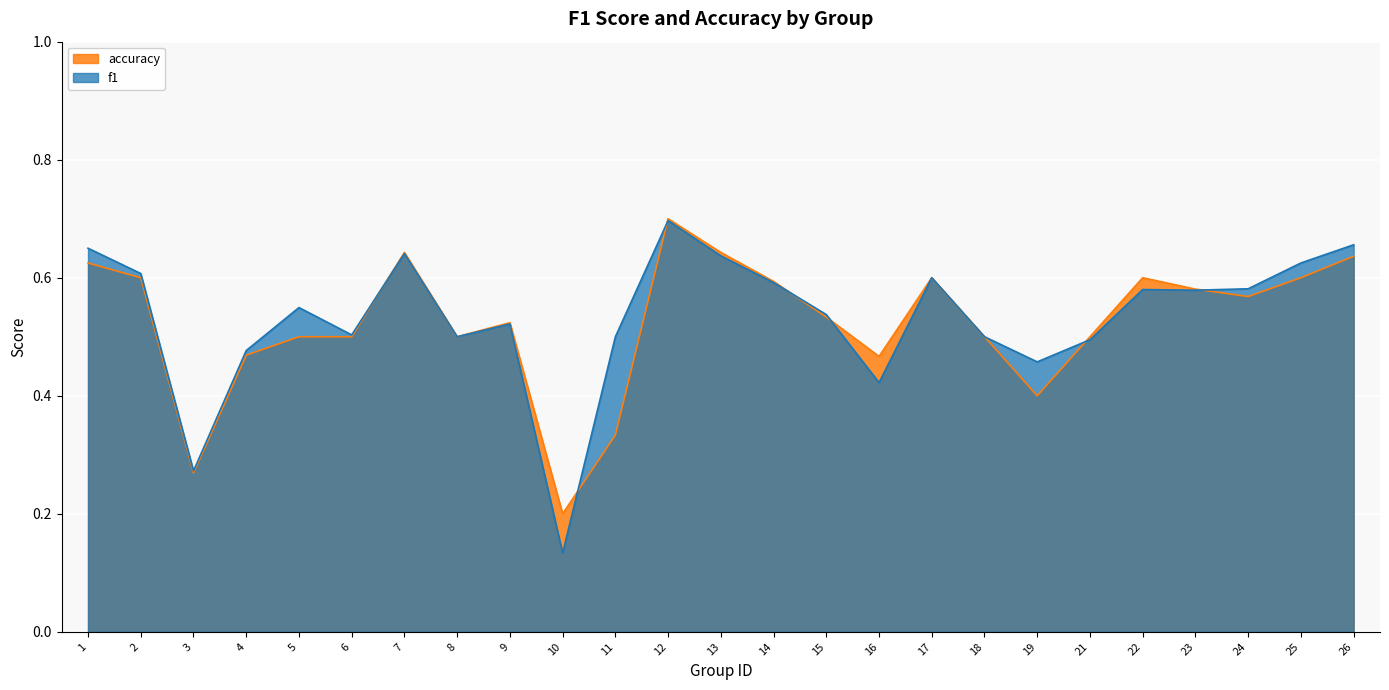

What is the difference between the f1 values at 5 and 17?

0.1